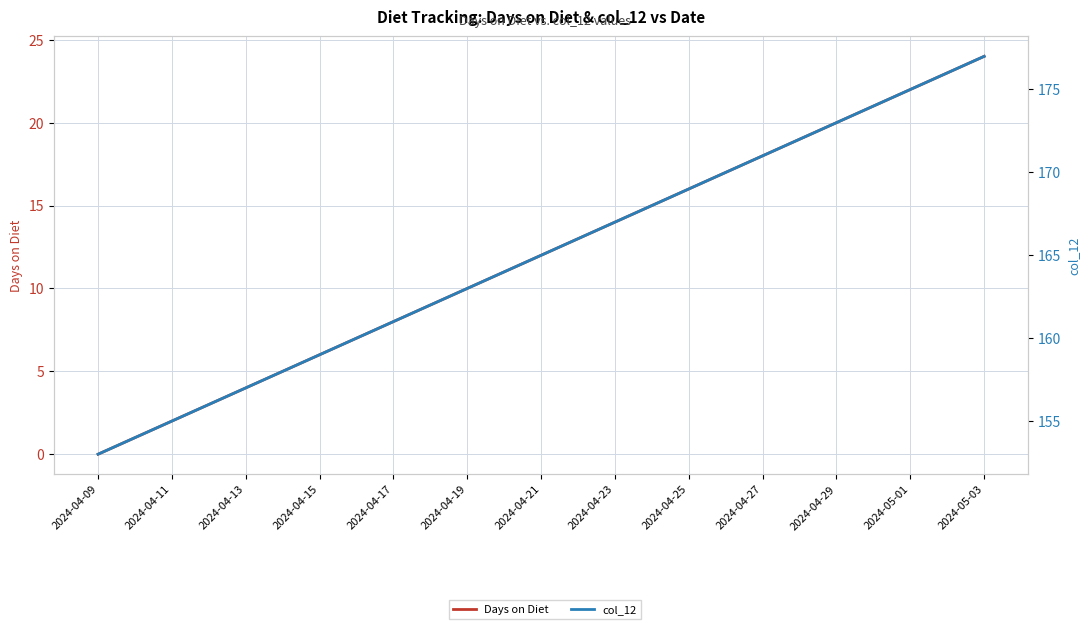

Rank the series at 2024-04-11 from lowest to highest value.

Days on Diet, col_12